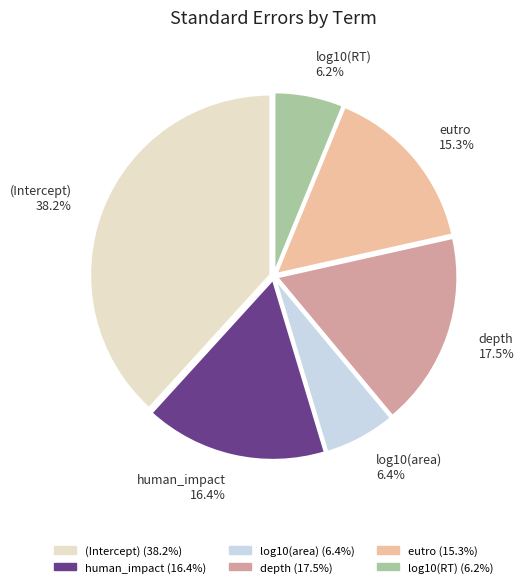

Does human_impact account for over 50% of the chart?

No